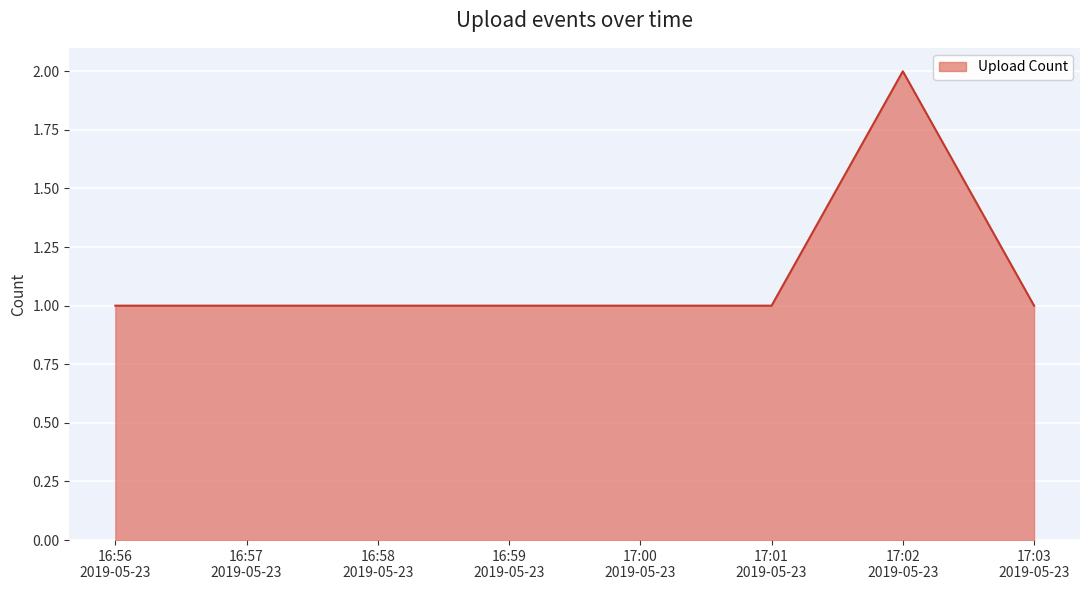

What is the sum of all values?

6